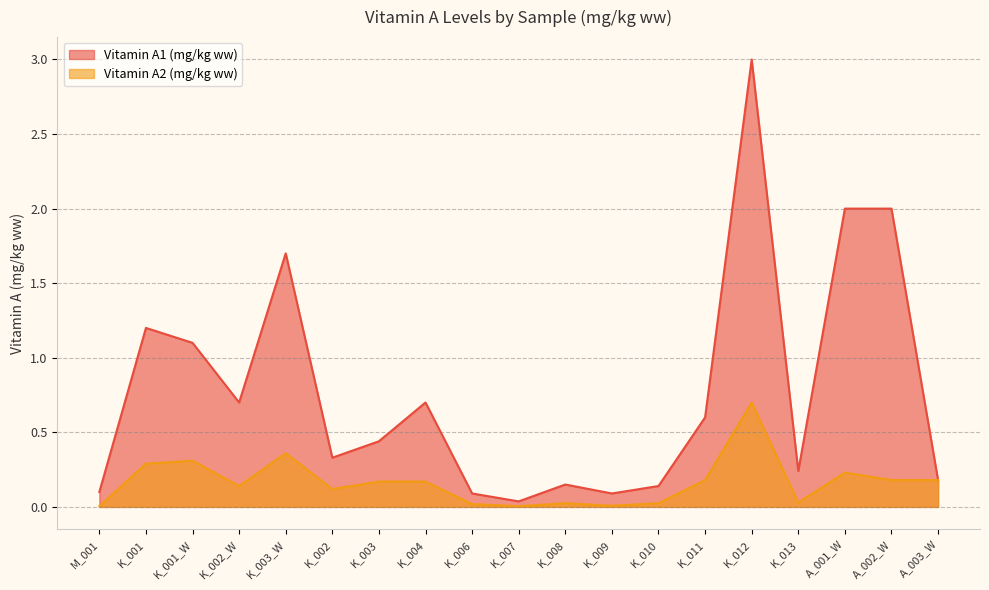

At which label does Vitamin A2 (mg/kg ww) reach its minimum?

M_001